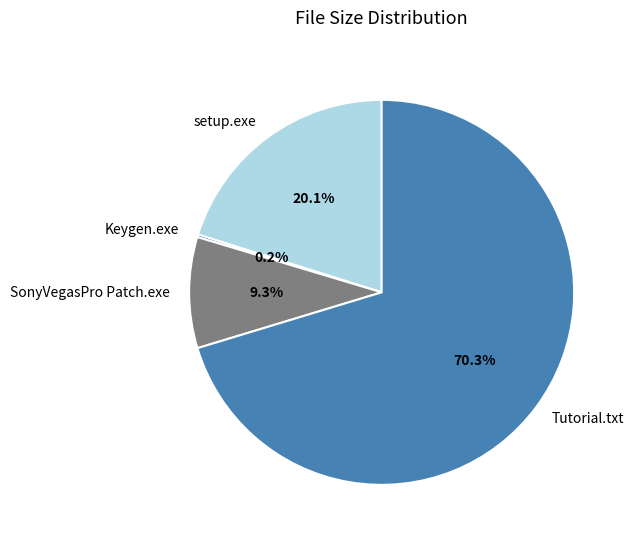

Does Tutorial.txt account for over 50% of the chart?

Yes